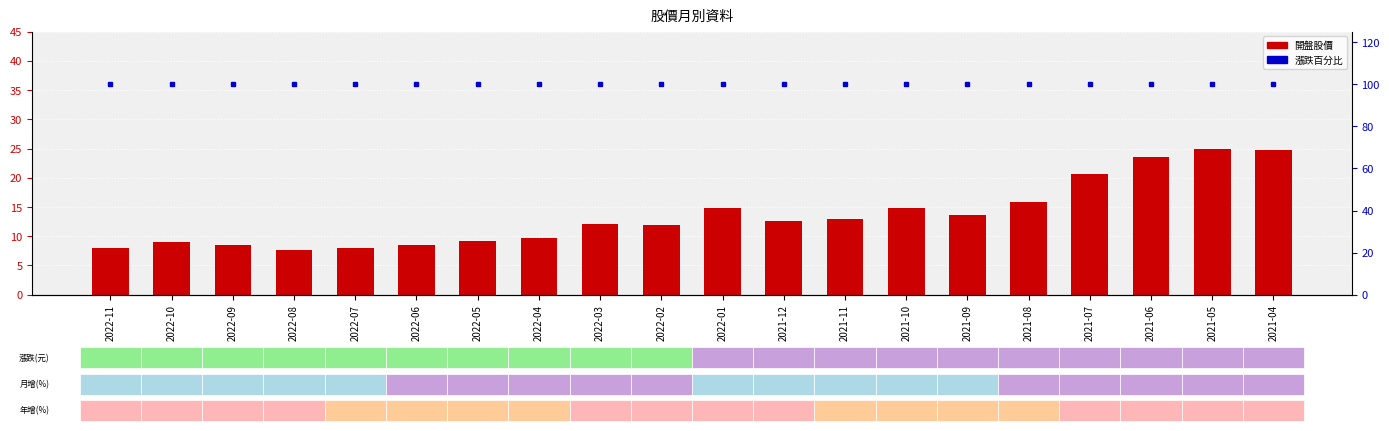

Which series has the largest total across all categories?

漲跌%